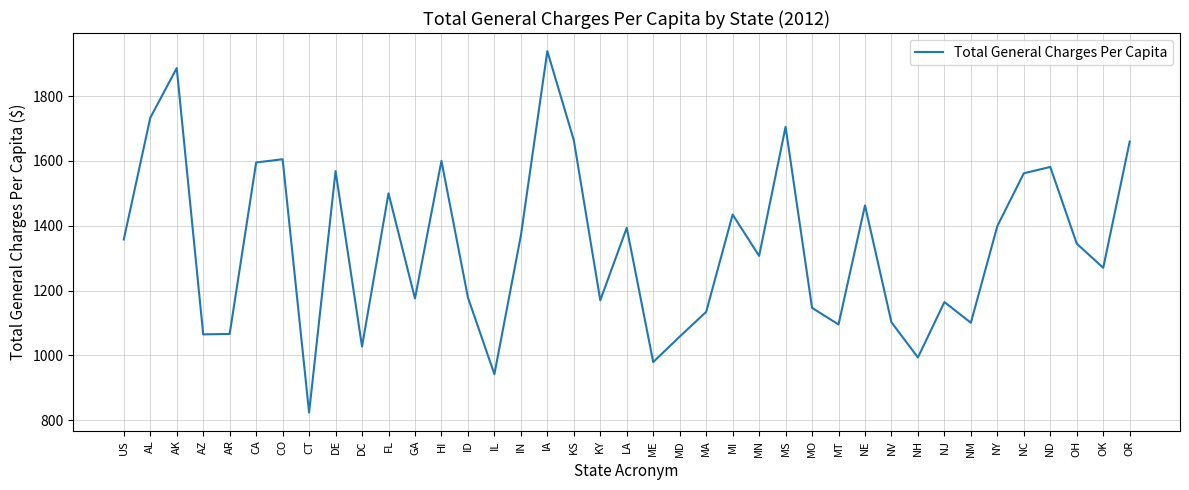

Approximately how many times larger is the value at MT compared to ME?

1.1